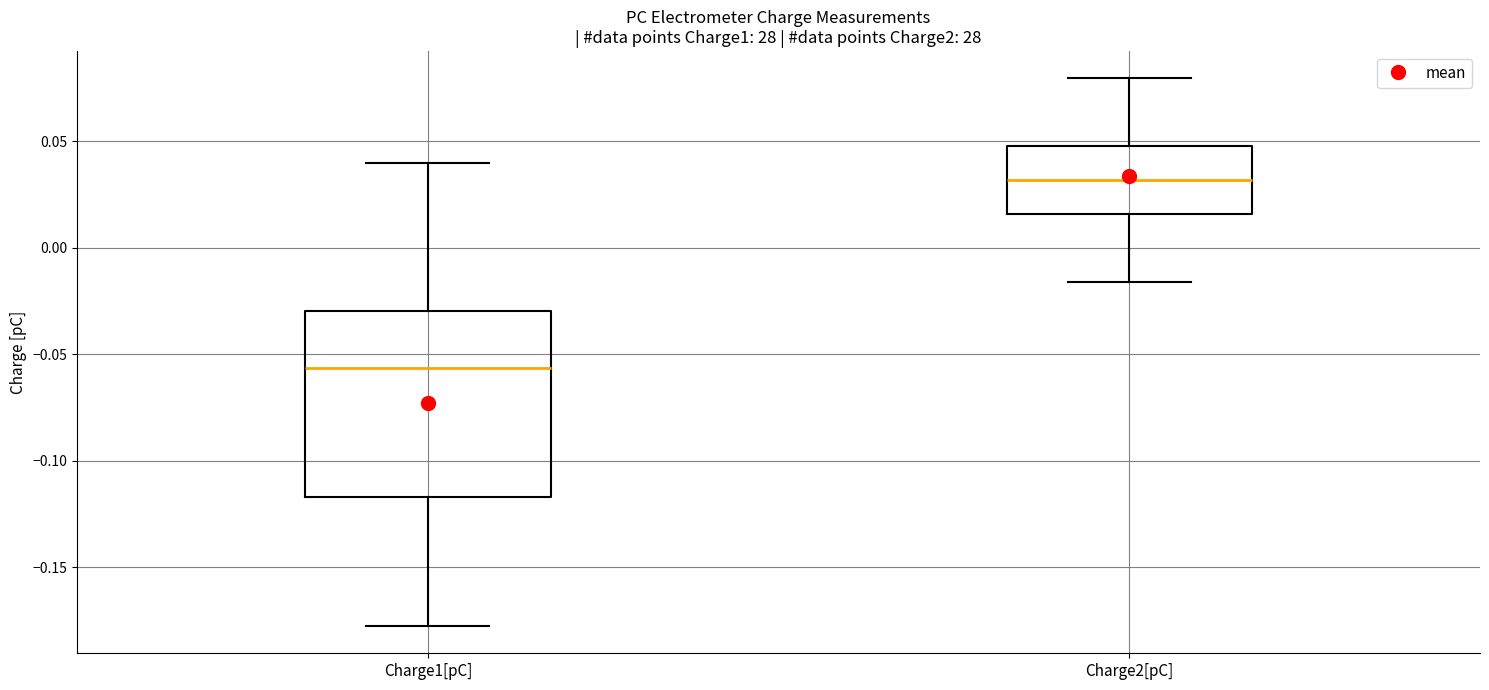

Comparing the boxes themselves (not the whiskers), which one is the tallest?

Charge1[pC]